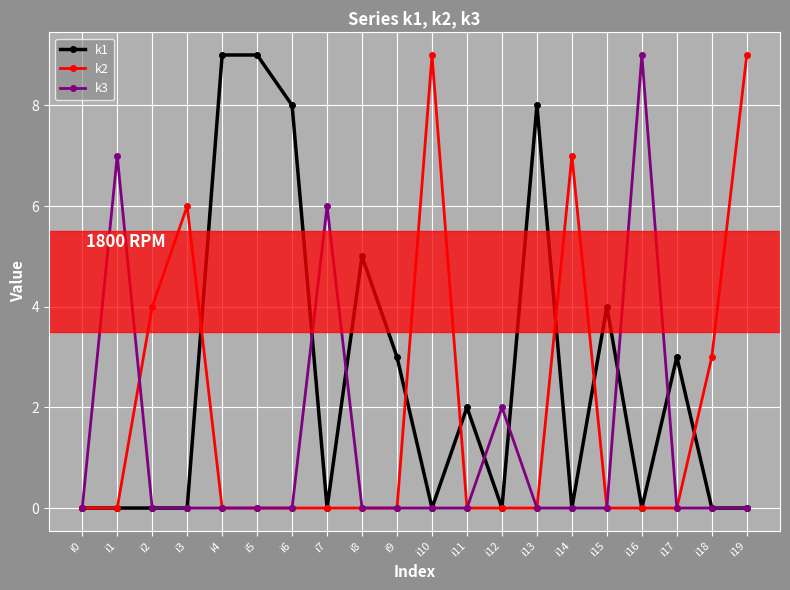

What is the difference between the maximum and minimum values in the k1 series?

9